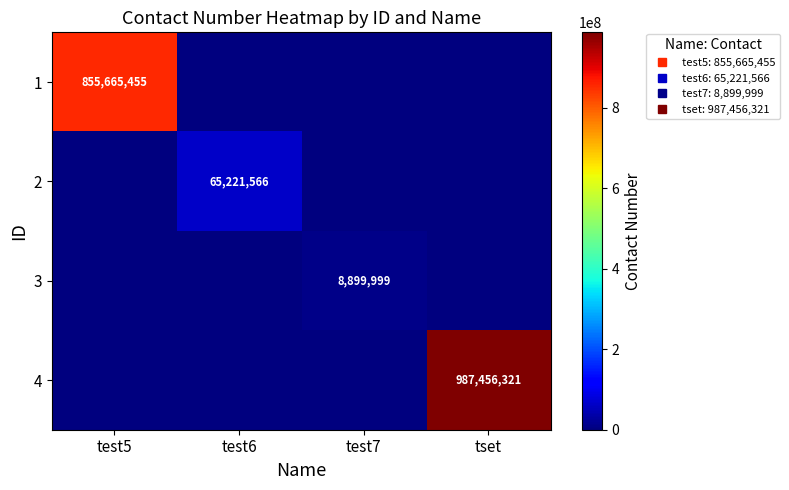

Rank the series by their maximum value, from lowest to highest.

3, 2, 1, 4